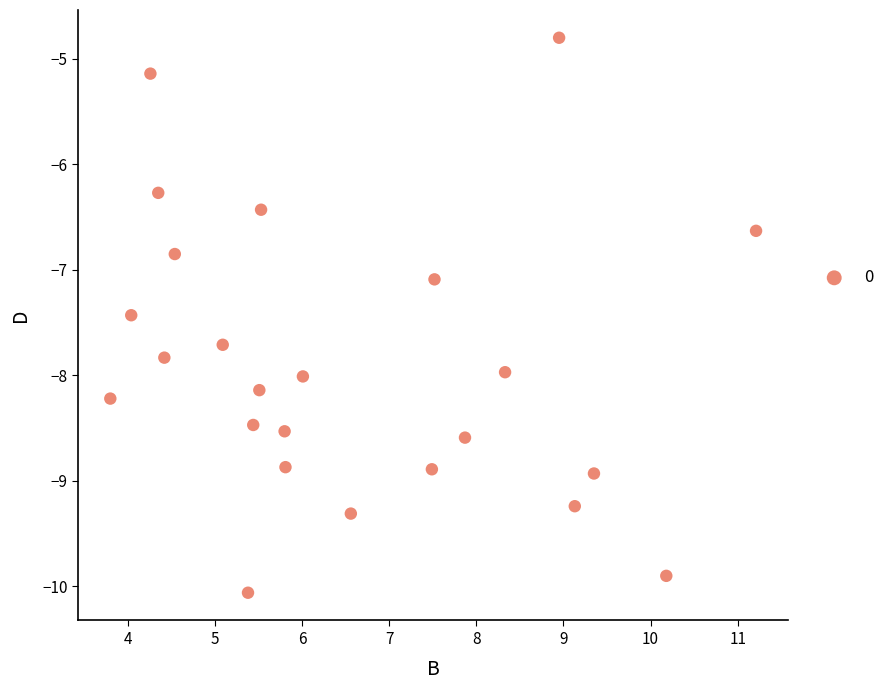

What is the range of Y values (max minus min)?

5.3